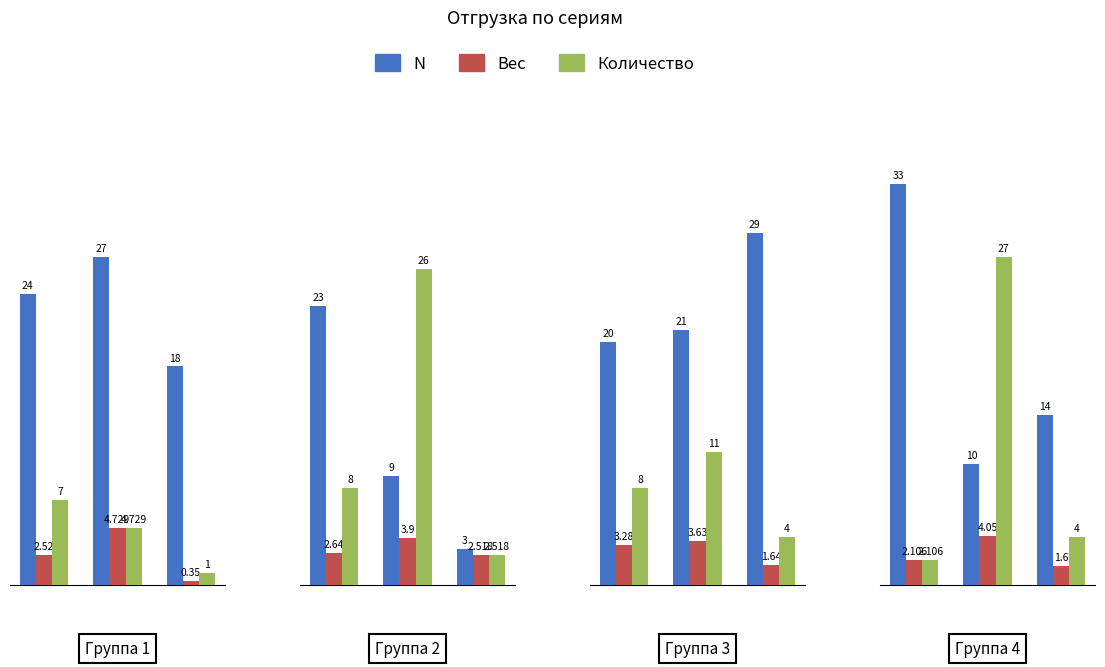

Which series has the largest total across all categories?

N